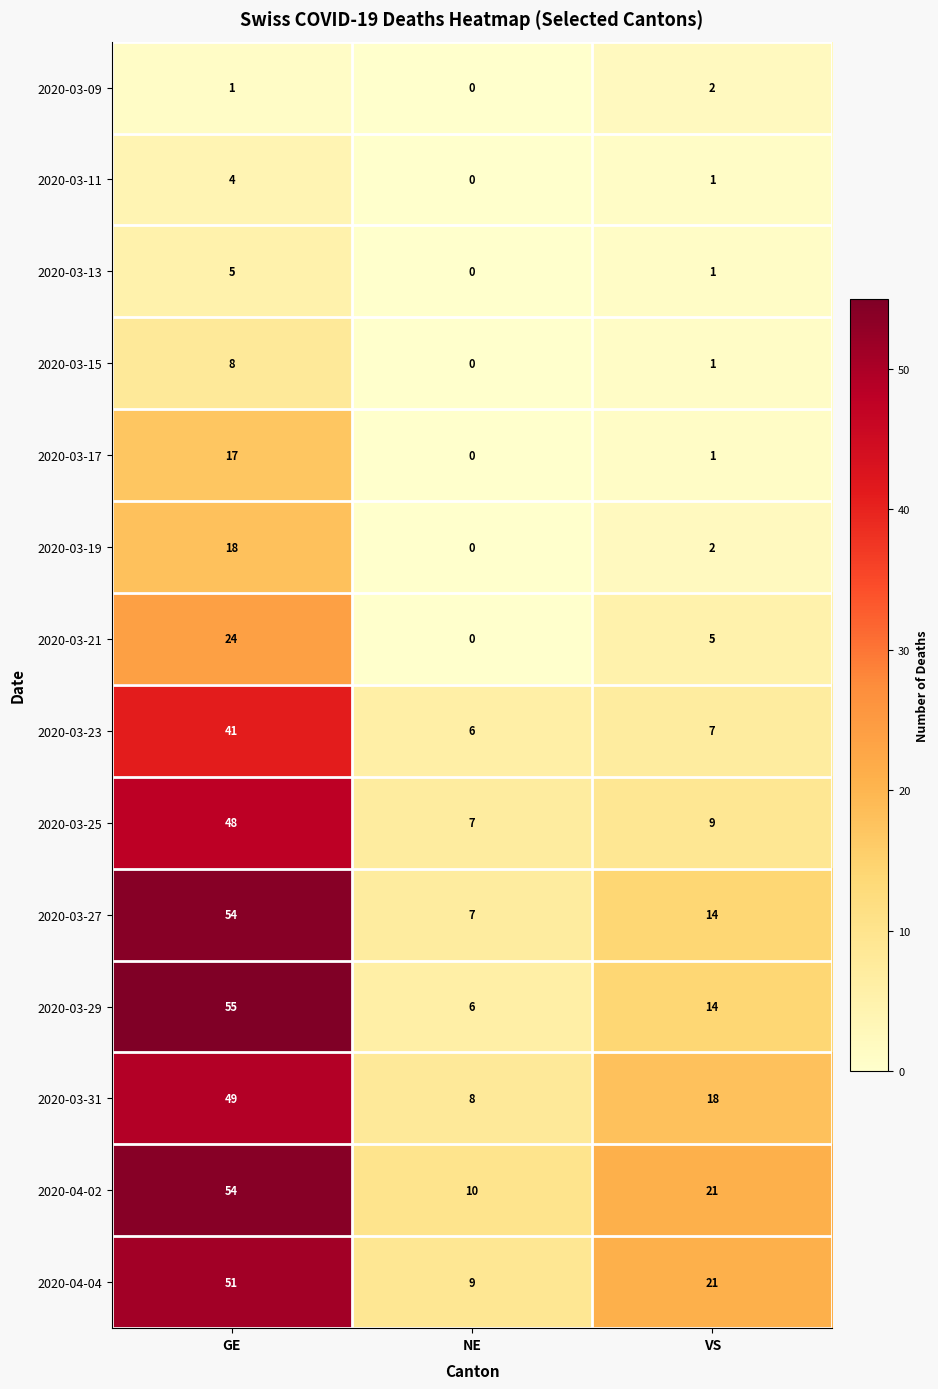

Count the 2020-03-31 values in the range 8 to 49.

3